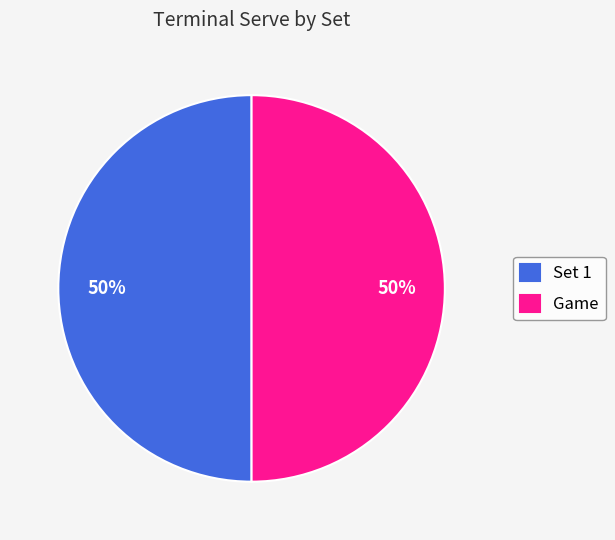

Combined, do Set 1 and Game account for over 50%?

Yes